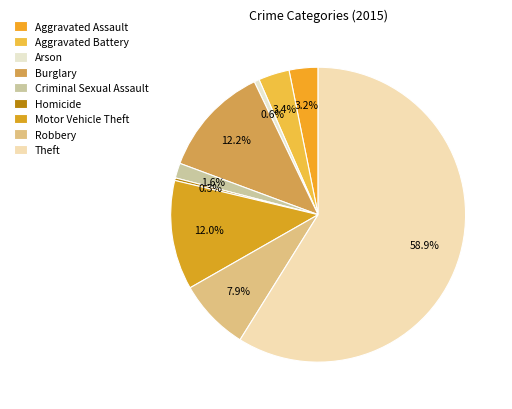

Is the sum of Homicide and Criminal Sexual Assault greater than half?

No